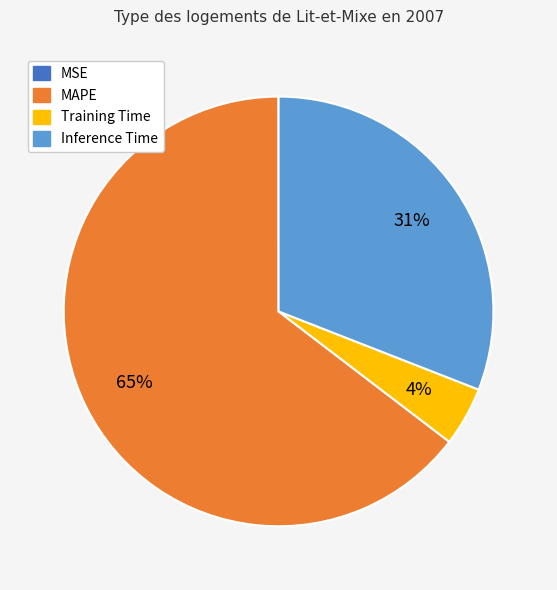

What percentage is the MAPE slice, to the nearest percent?

65%